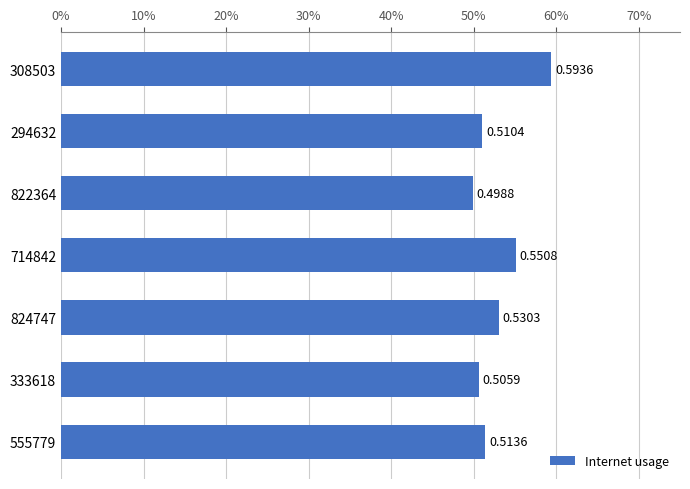

List the labels in order of value, largest first.

308503, 714842, 824747, 555779, 294632, 333618, 822364